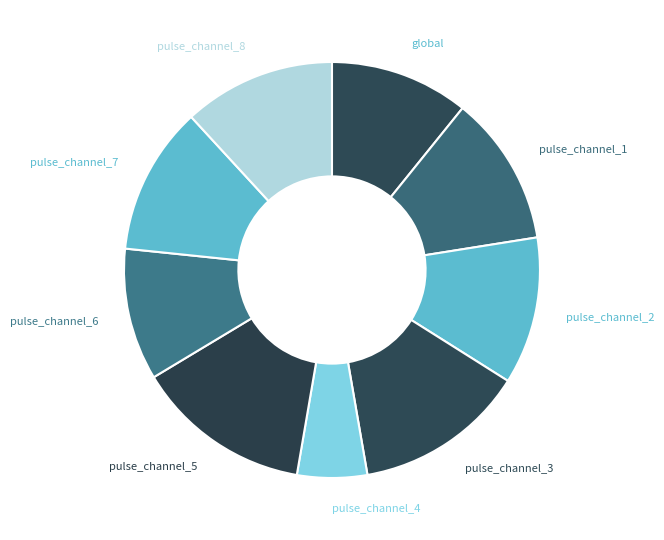

Approximately how many times larger is the value at pulse_channel_4 compared to pulse_channel_3?

0.4